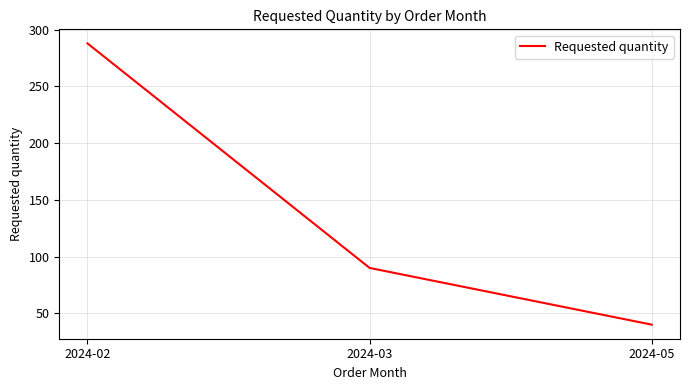

What is the average value?

139